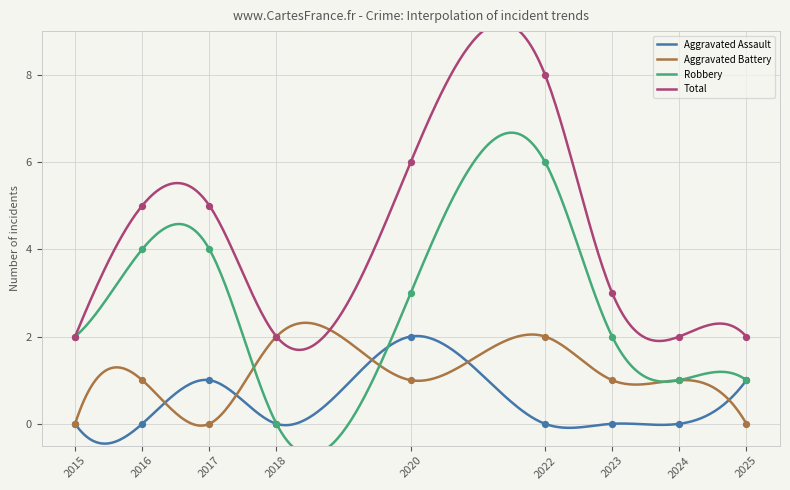

Is the value of Aggravated Battery at 2016 greater than the value of Total at 2018?

No